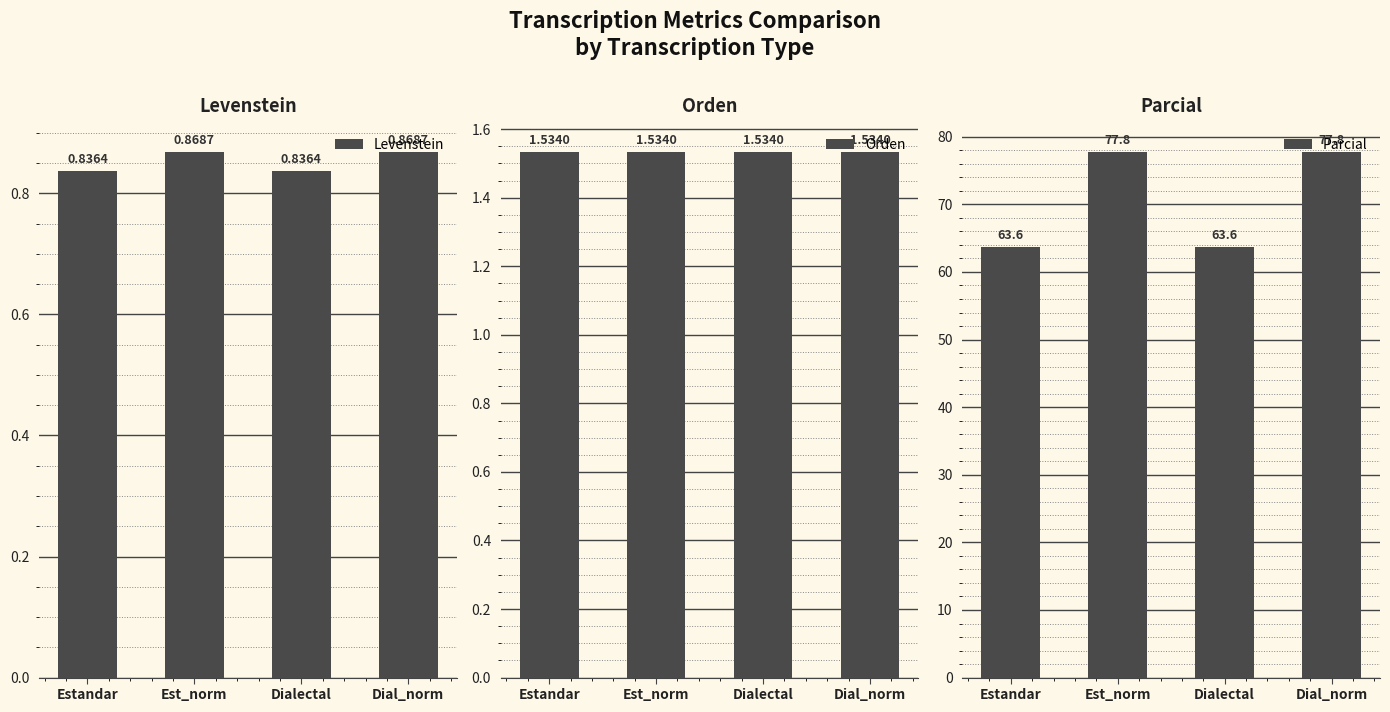

Reading left to right, what are all the values shown in this chart?

Levenstein: 0.8	0.9	0.8	0.9
Orden: 1.5	1.5	1.5	1.5
Parcial: 63.6	77.8	63.6	77.8